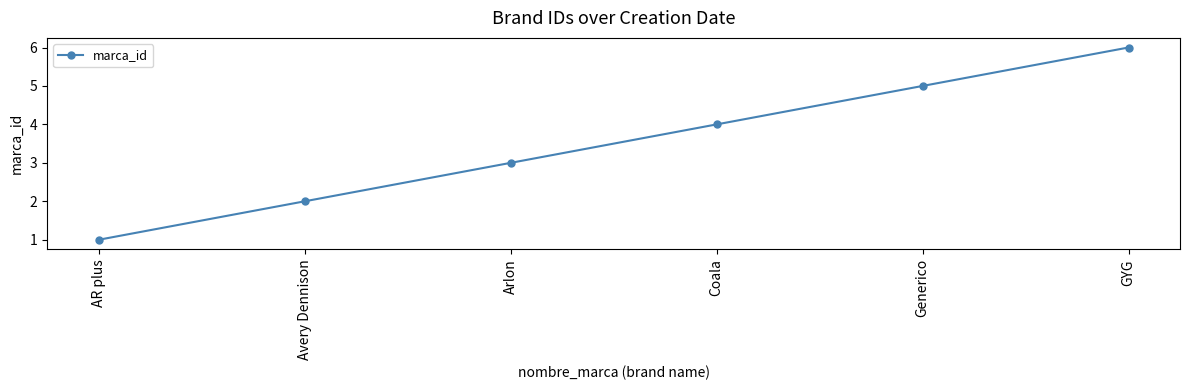

What is the maximum value shown in the chart?

6